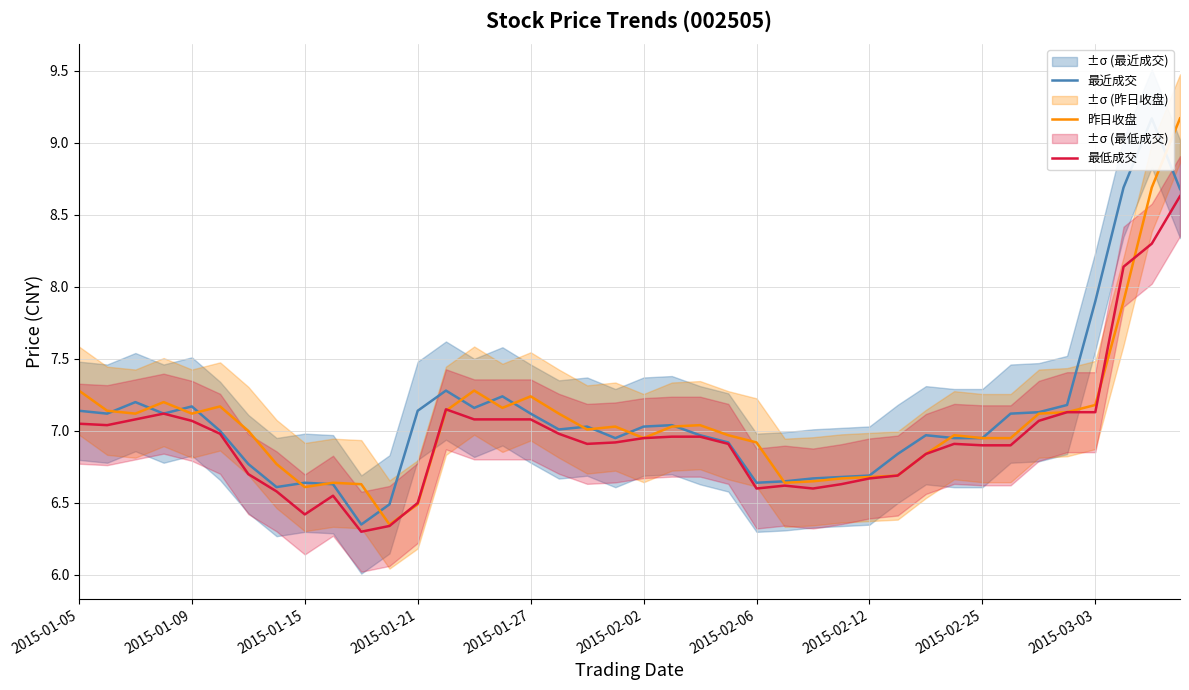

True or false: 最低成交 and 最近成交 cross at least once.

False